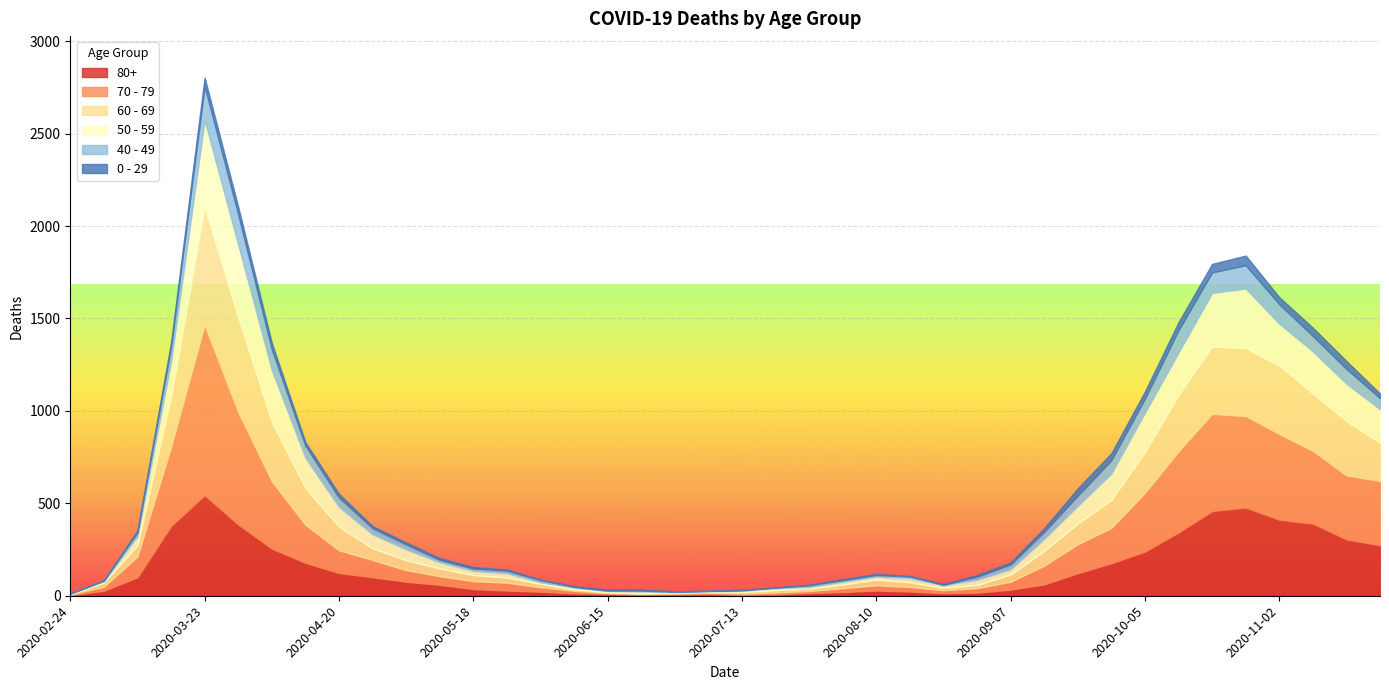

The 40 - 49 series shows 195 at 2020-10-26. True or false?

False